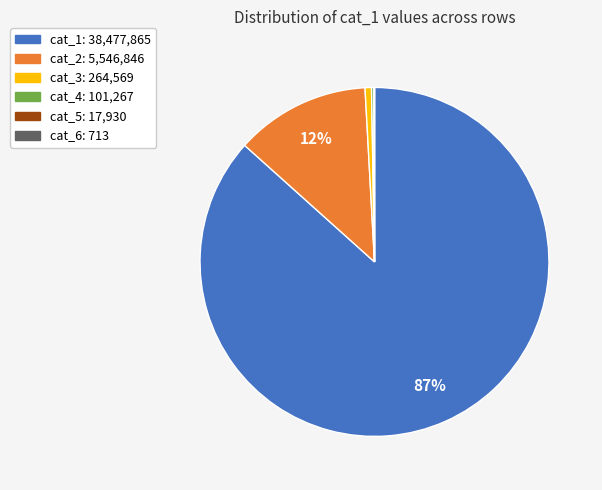

Which slice is the largest?

cat_1: 38,477,865